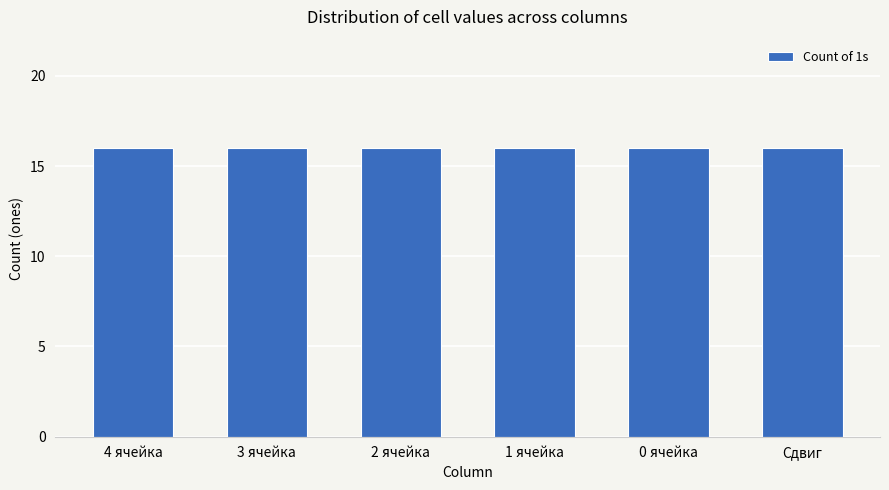

True or false: 4 ячейка has a value of 0 at 4.

False